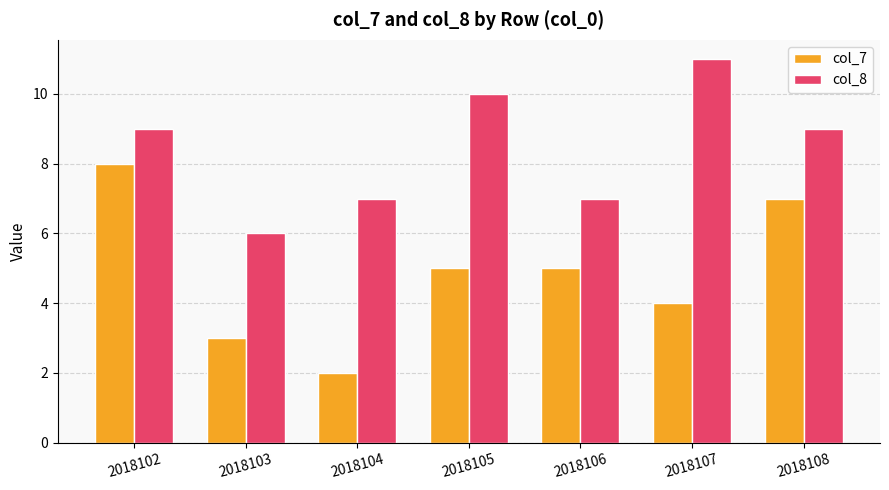

What is the total value across all series at 2018103?

9